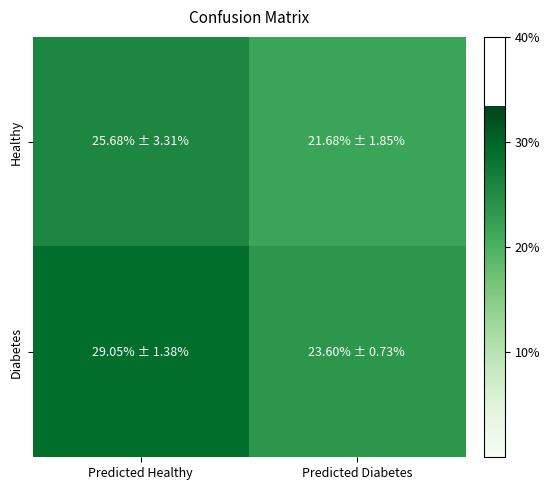

List the series in order of their overall mean, lowest first.

Healthy, Diabetes